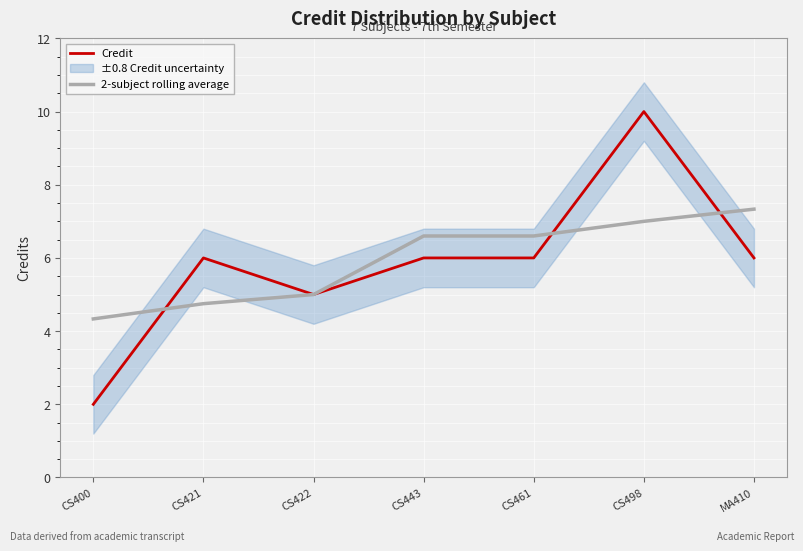

Where do Credit and 2-subject rolling average first cross each other?

CS400 and CS421